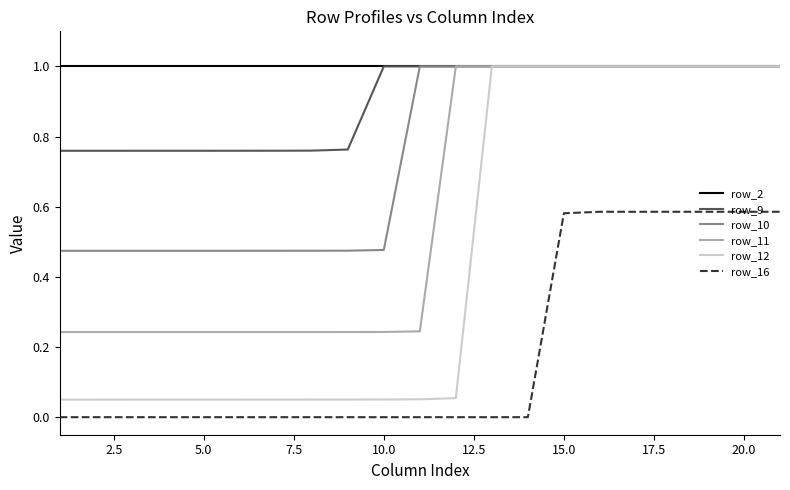

What are all the series names shown in the legend?

row_2, row_9, row_10, row_11, row_12, row_16